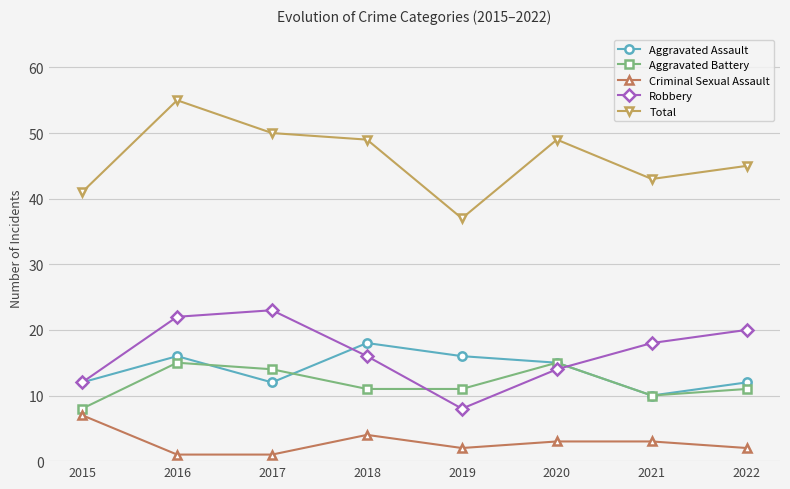

The value of Aggravated Assault at 2021 is 17. True or false?

False